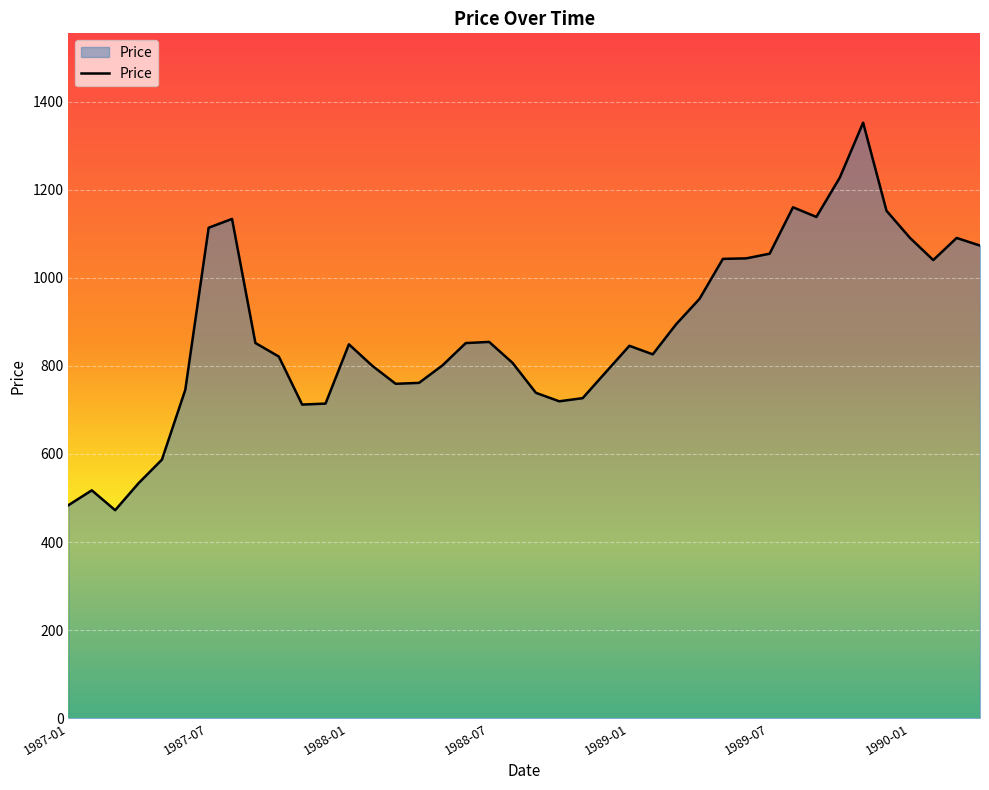

What is the difference between the maximum and minimum values?

879.8